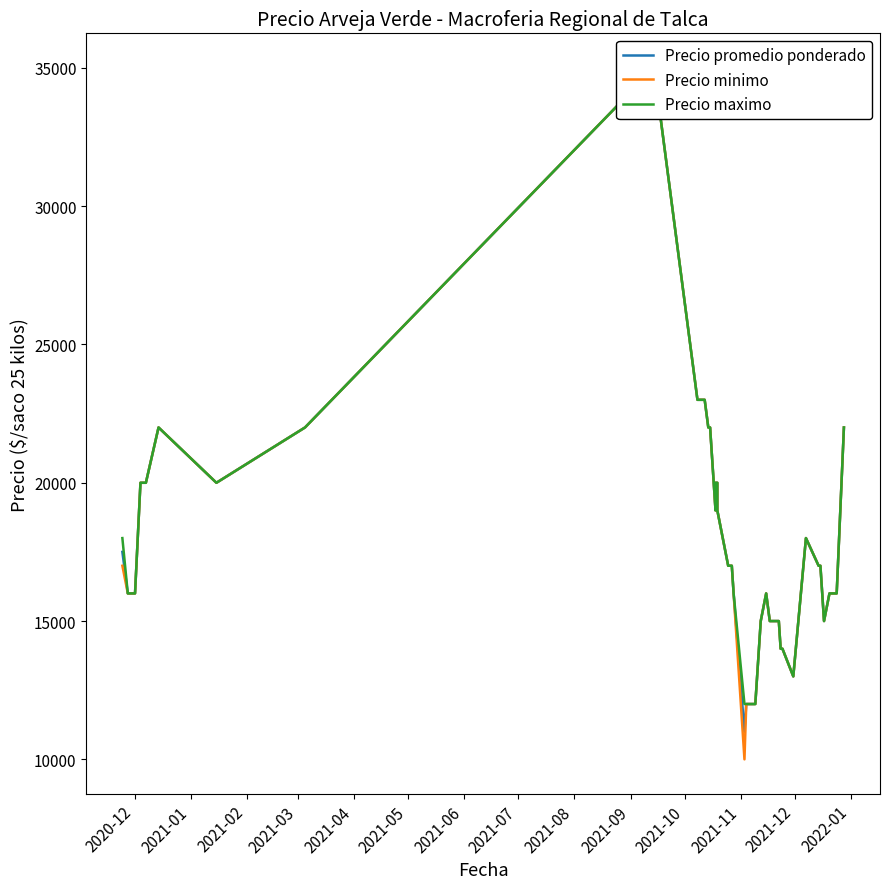

What is the maximum value for Precio maximo?

35000